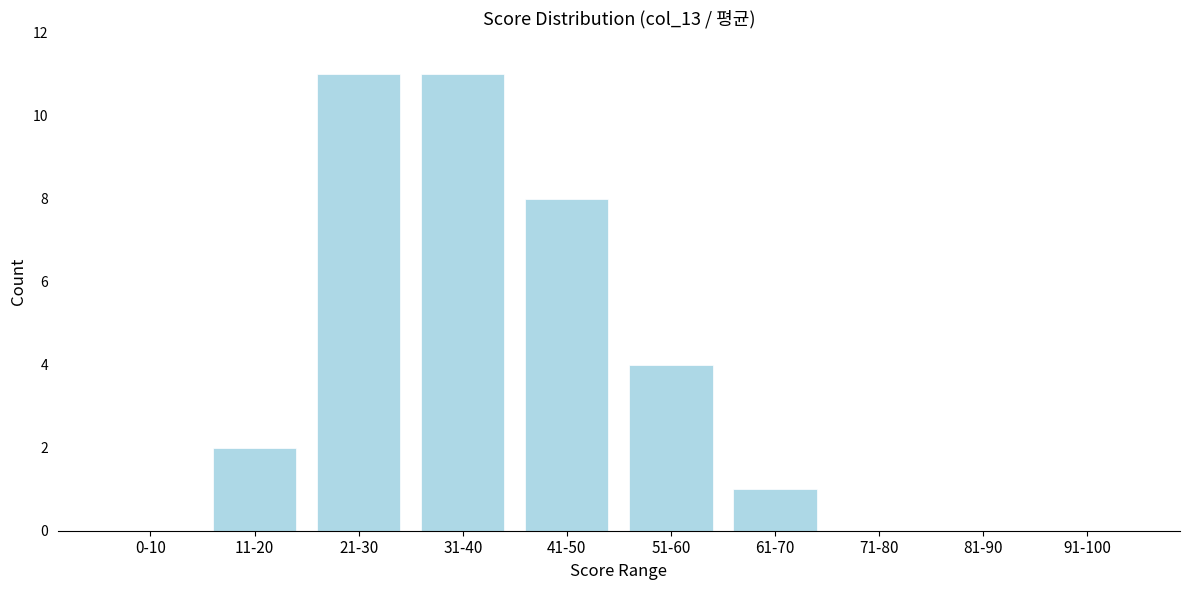

Reading left to right, list all the values displayed in this chart.

0-10=0	11-20=2	21-30=11	31-40=11	41-50=8	51-60=4	61-70=1	71-80=0	81-90=0	91-100=0